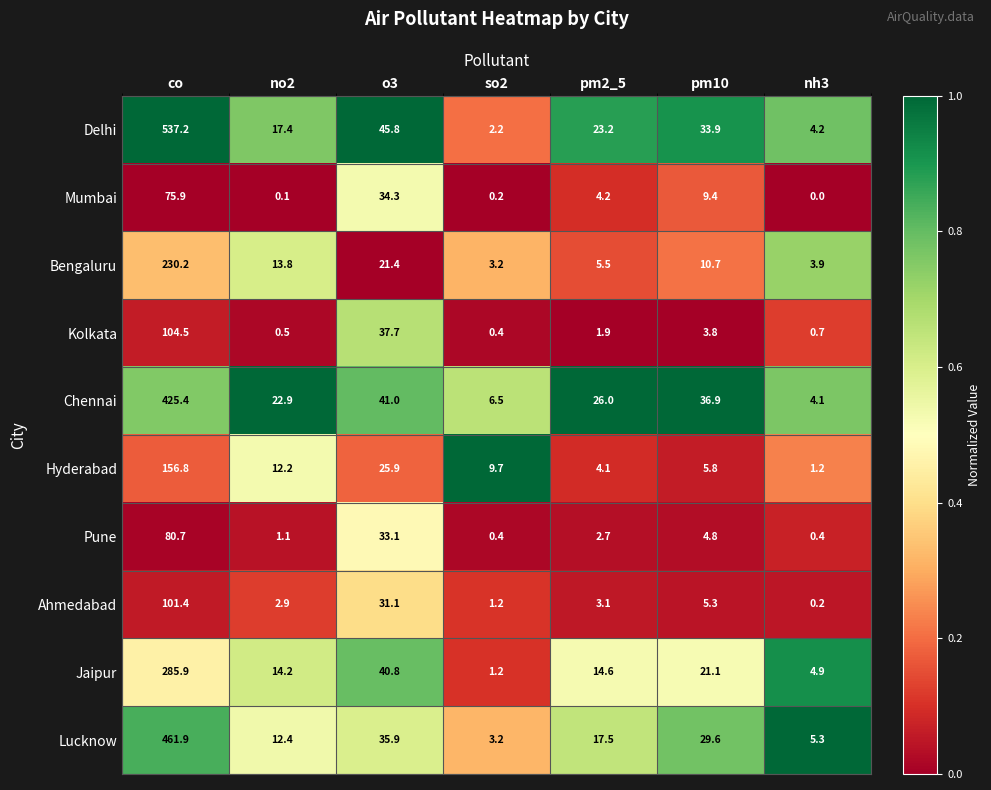

List the series in order of their peak value, lowest first.

Mumbai, Pune, Ahmedabad, Kolkata, Hyderabad, Bengaluru, Jaipur, Chennai, Lucknow, Delhi